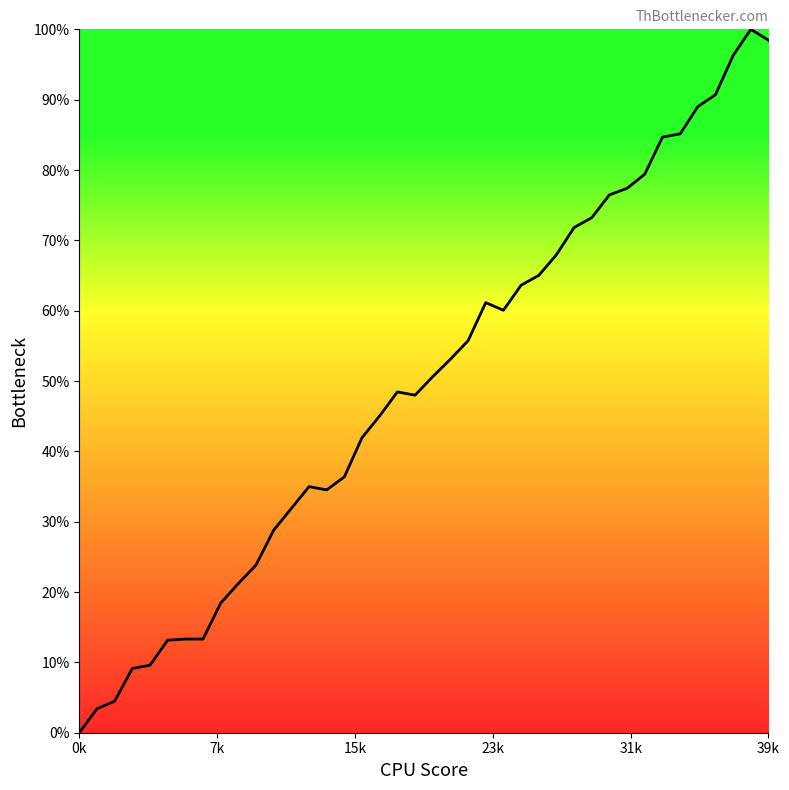

What is the difference between the maximum and second lowest values?

96.6